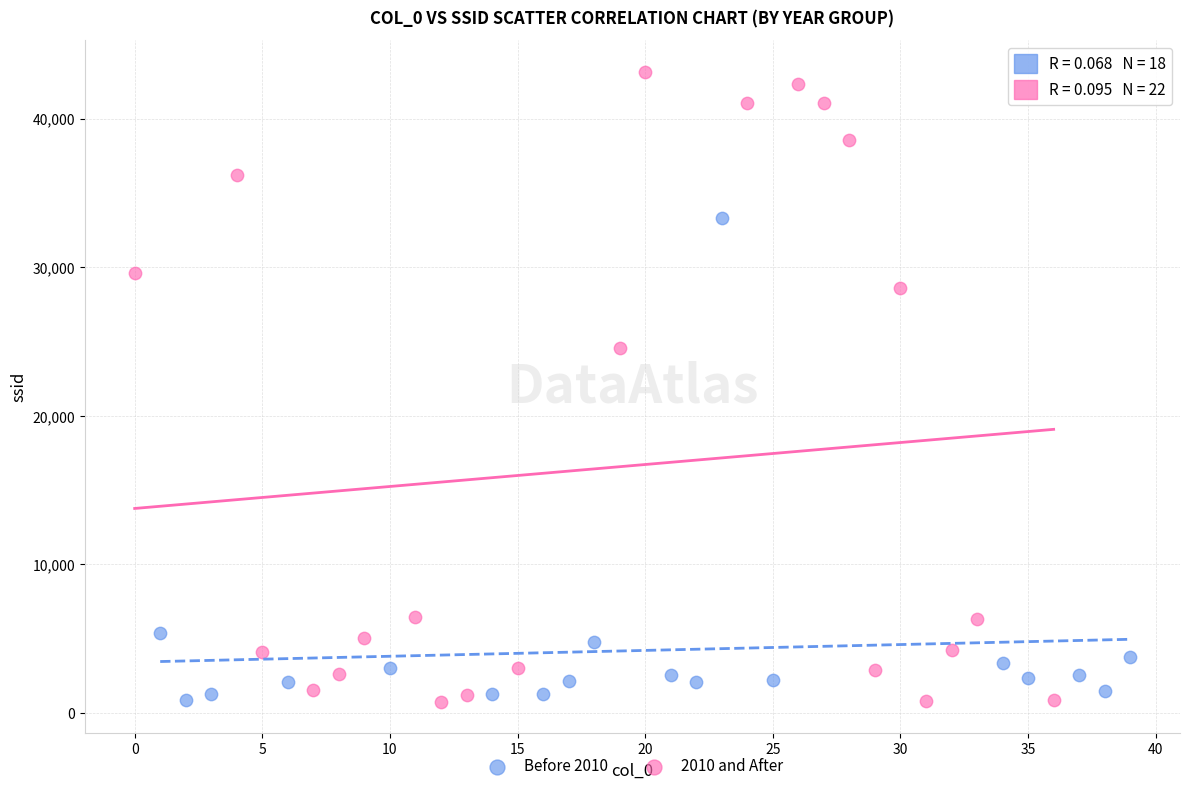

What are all the series names shown in the legend?

Before 2010, 2010 and After